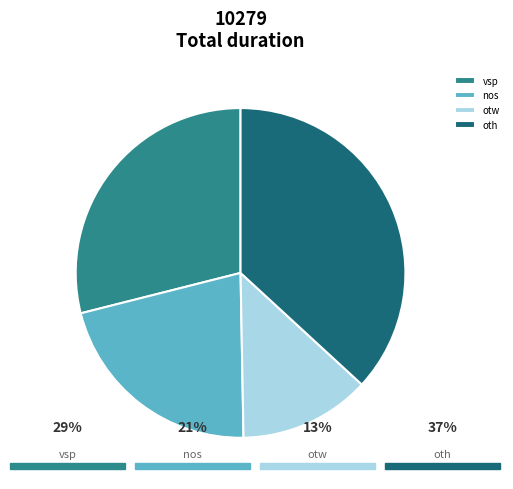

Between oth and otw, which is larger?

oth